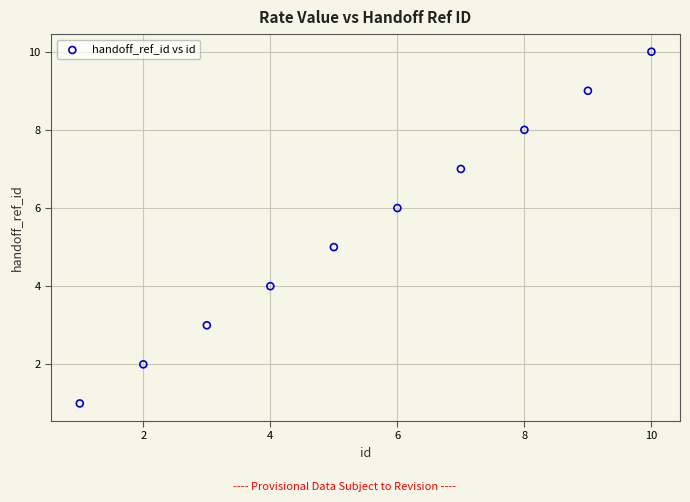

What is the range of X values (max minus min)?

9